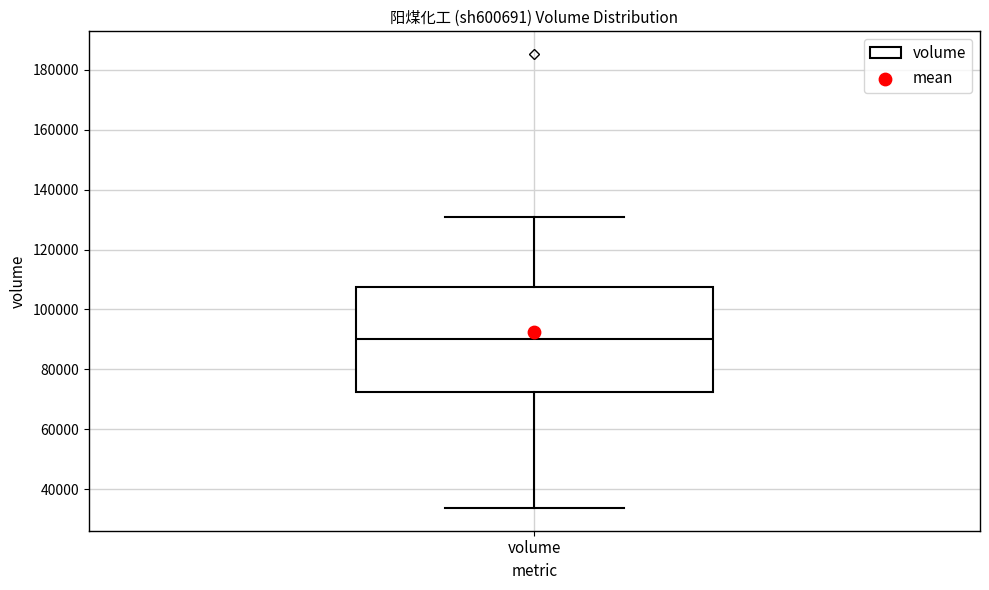

Transcribe this box plot: give where the median line is, the range the box spans, and where the two whiskers end, as read against the y-axis. The values are not printed on the chart, so give them approximately, as read against the axis.

median 90000, box 72000 to 108000, whiskers 34000 to 132000